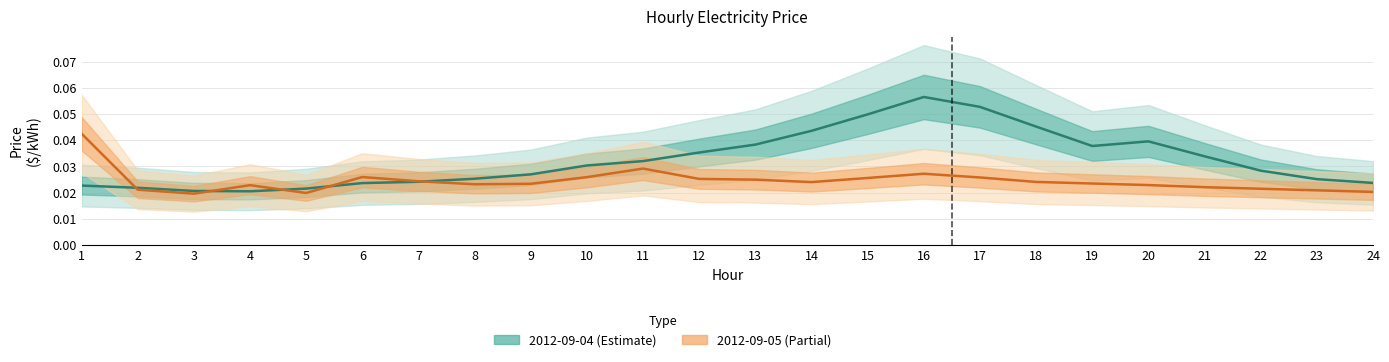

Between 8 and 20, which is larger?

20